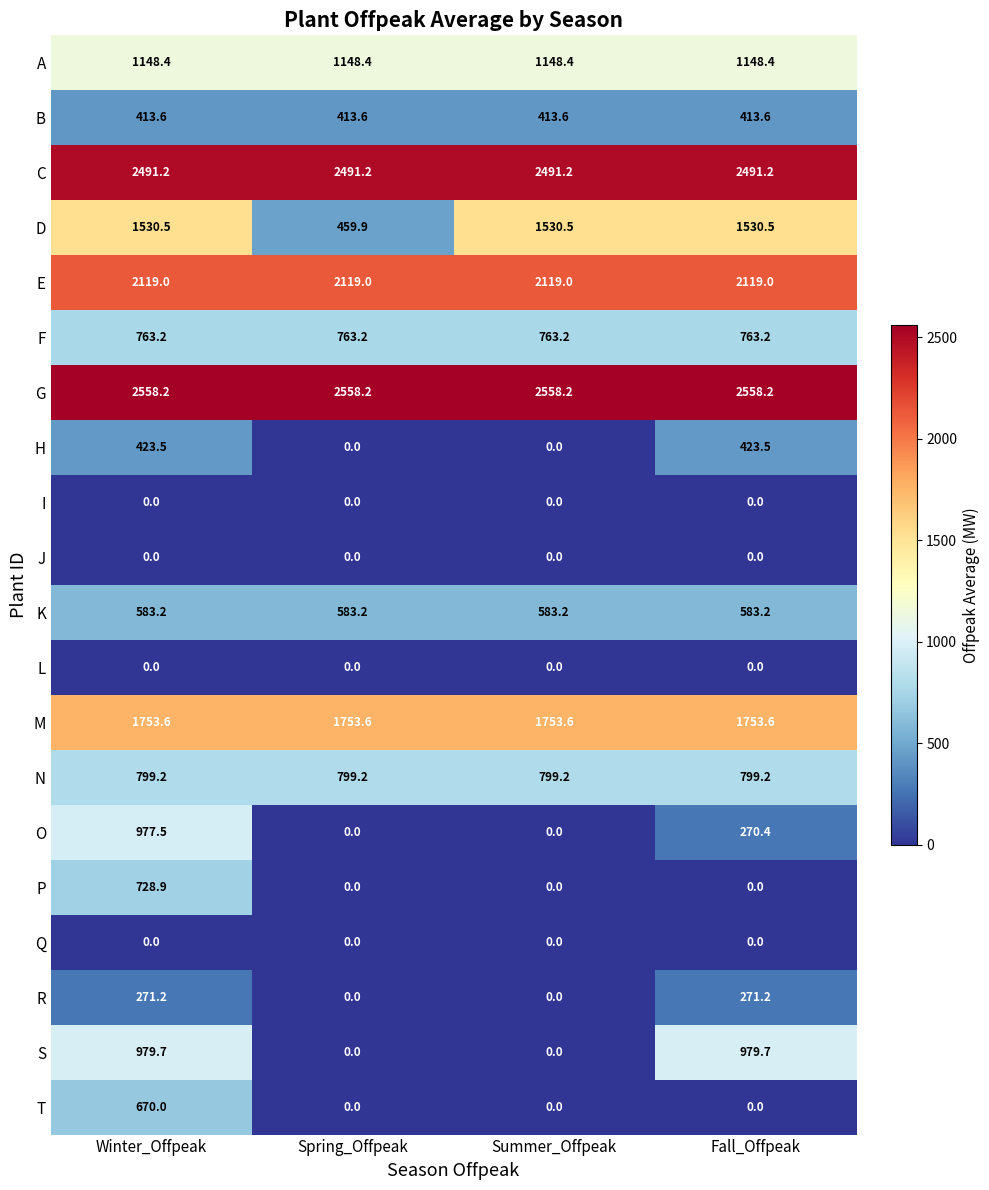

Count the T values in the range 0 to 670.

4